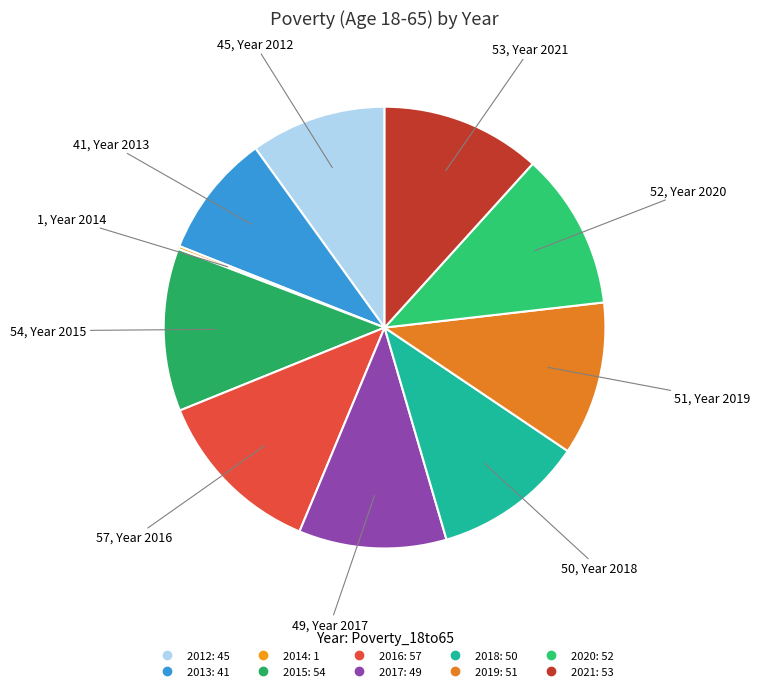

Between 2013 and 2019, which is larger?

2019